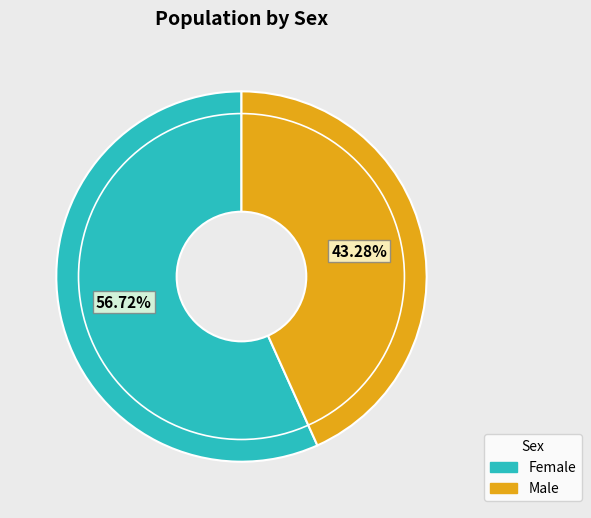

Which slice is the largest?

Female